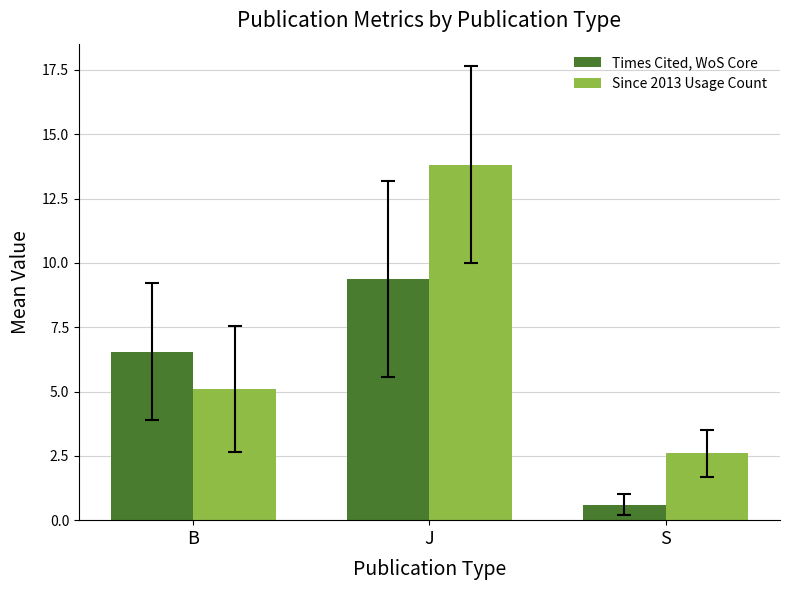

How many groups of bars are there?

3